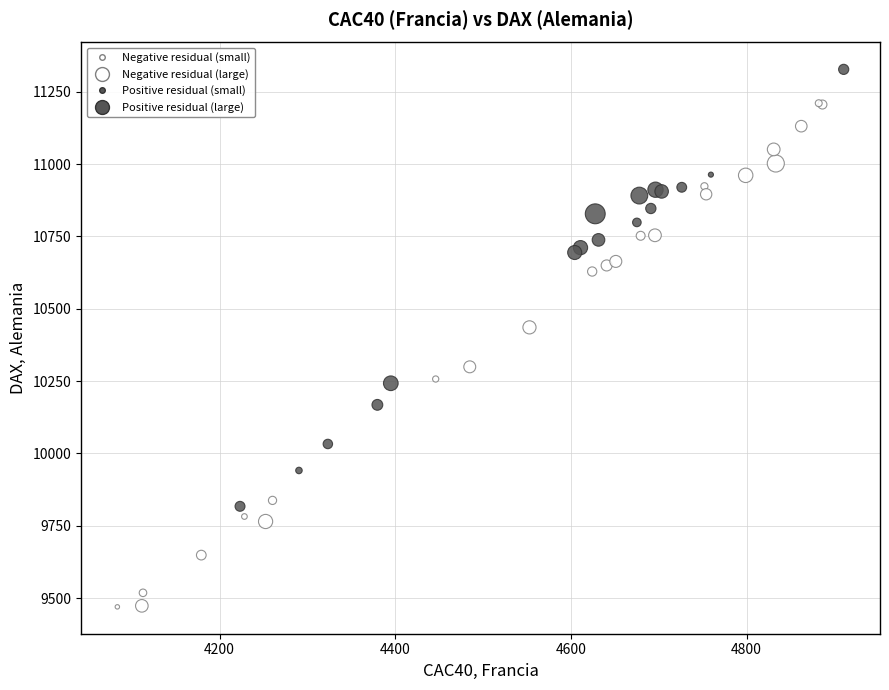

What Y value in the scatter plot is closest to 10398?

10435.6